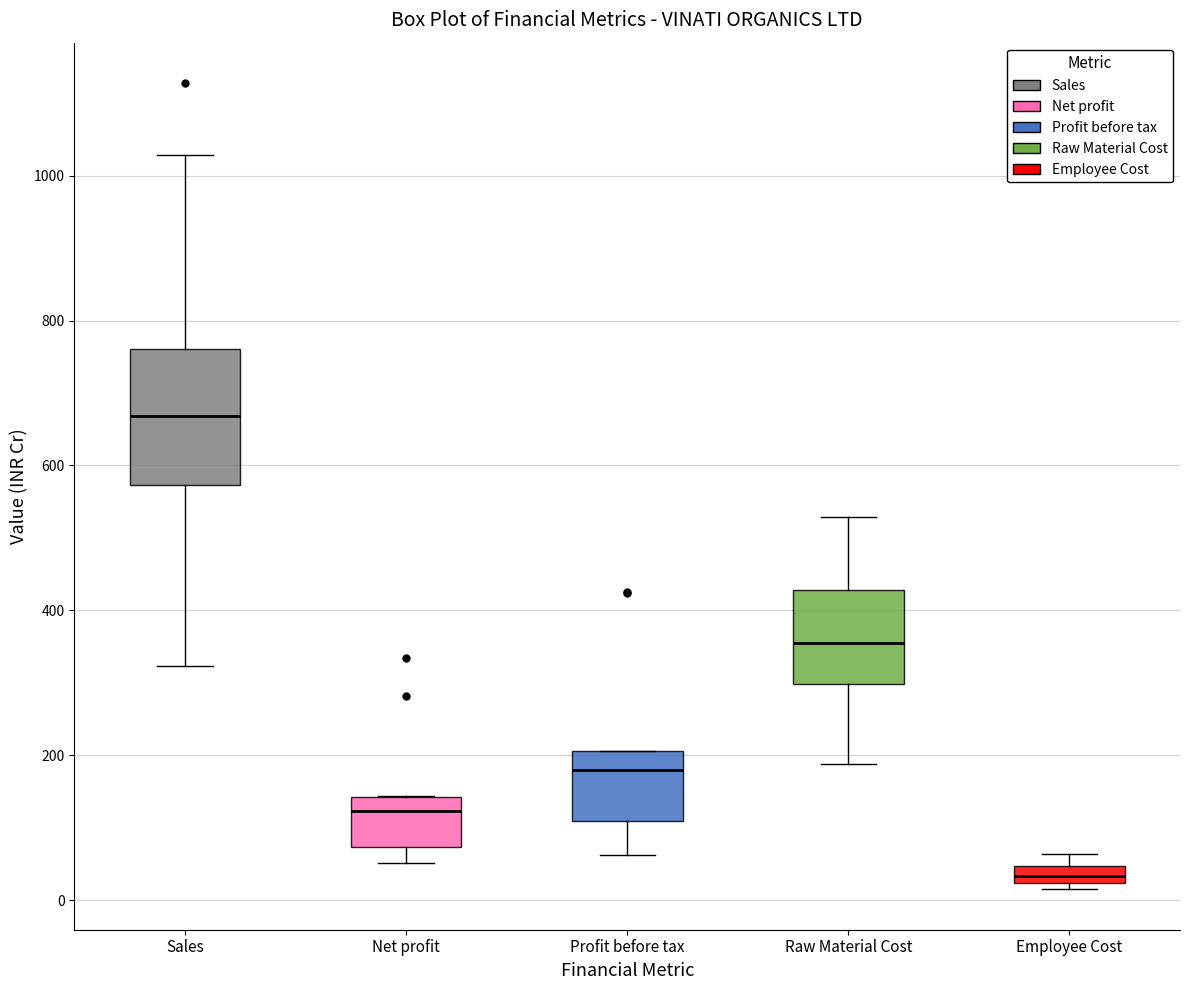

Comparing the boxes themselves (not the whiskers), which one is the tallest?

Sales